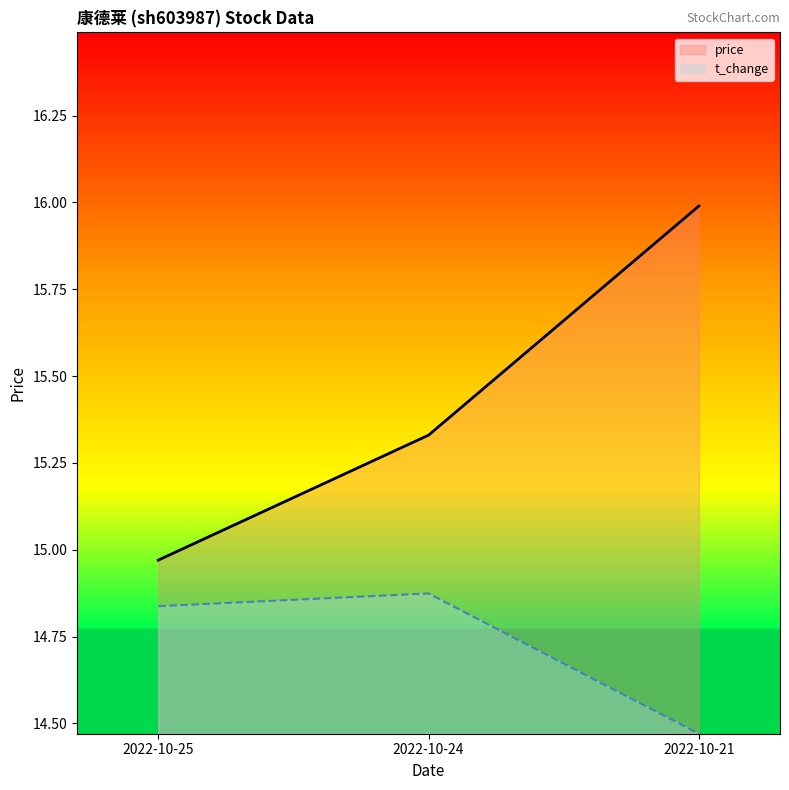

Which series has the widest spread of values?

price